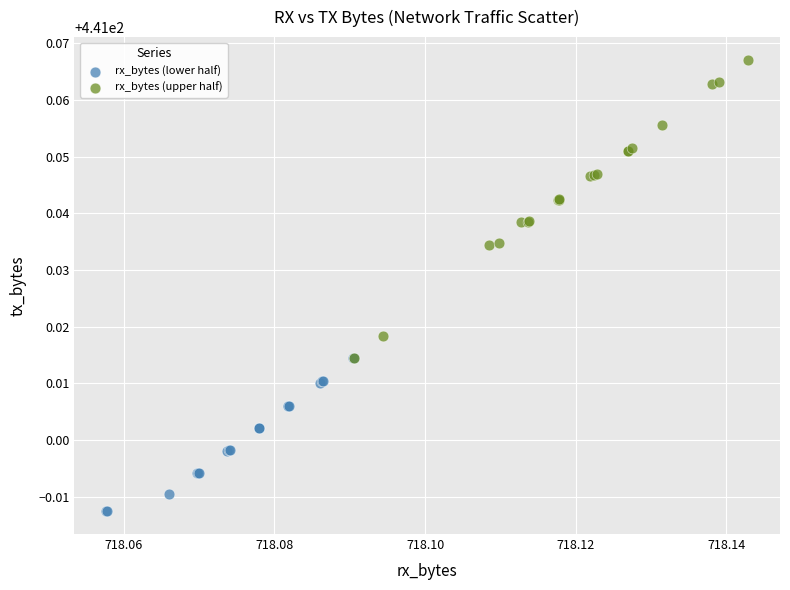

Which series contains the lowest Y value?

rx_bytes (lower half)